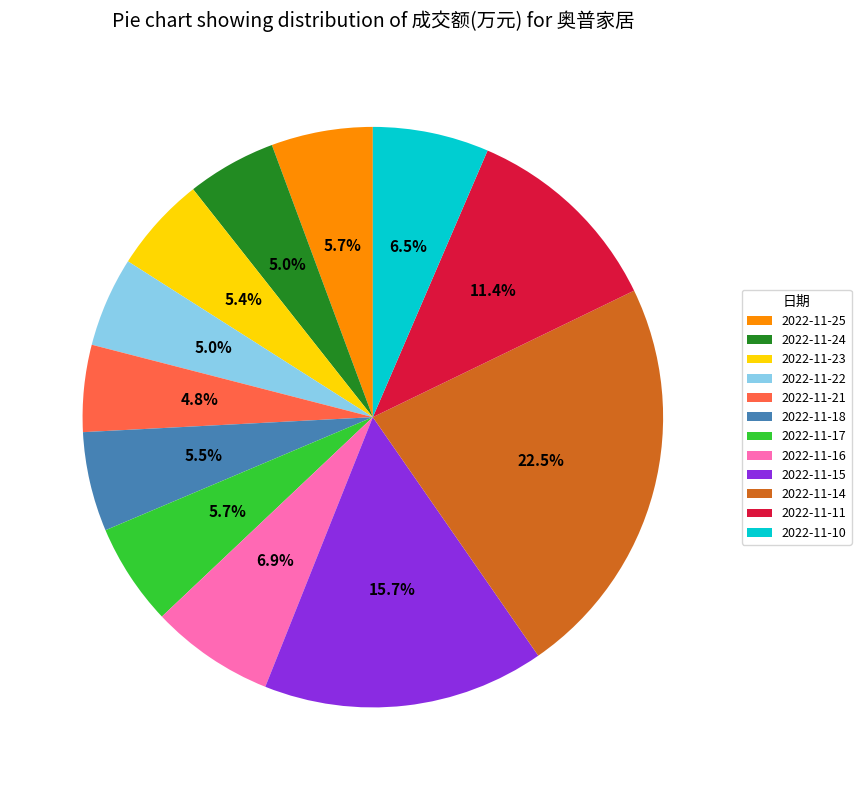

What is the total percentage of 2022-11-23 and 2022-11-14?

27.9%